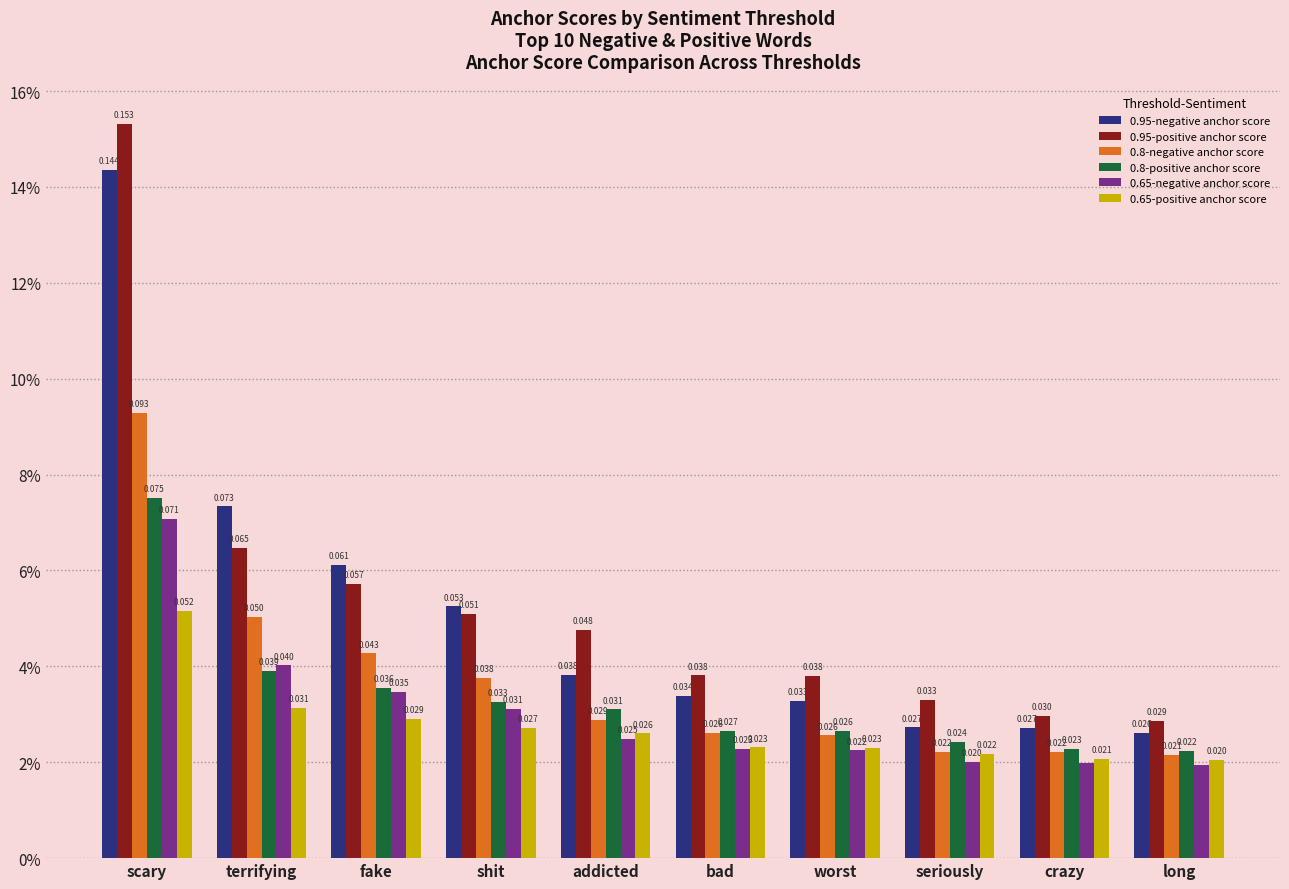

Where is 0.95-positive anchor score nearest to the value 0?

long